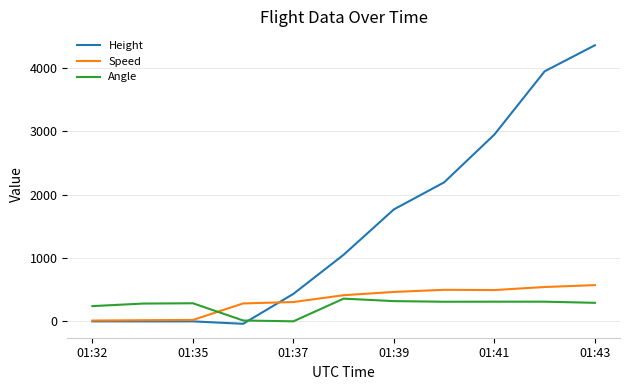

What is the highest value of the Speed series?

572.3